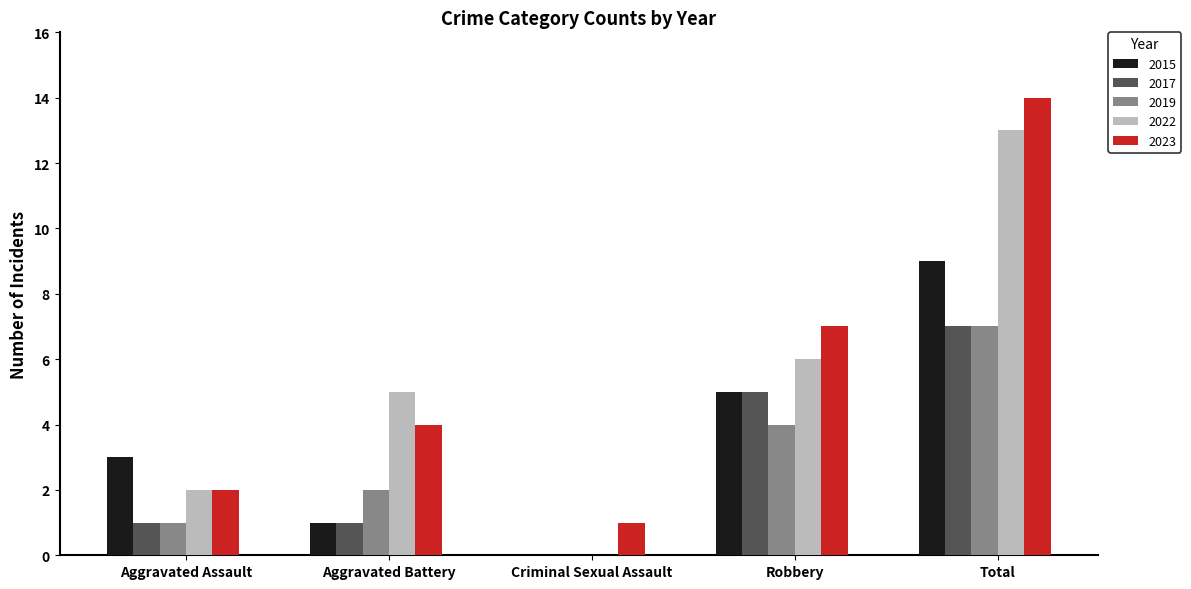

Is the value of 2017 at Criminal Sexual Assault greater than the value of 2022 at Total?

No